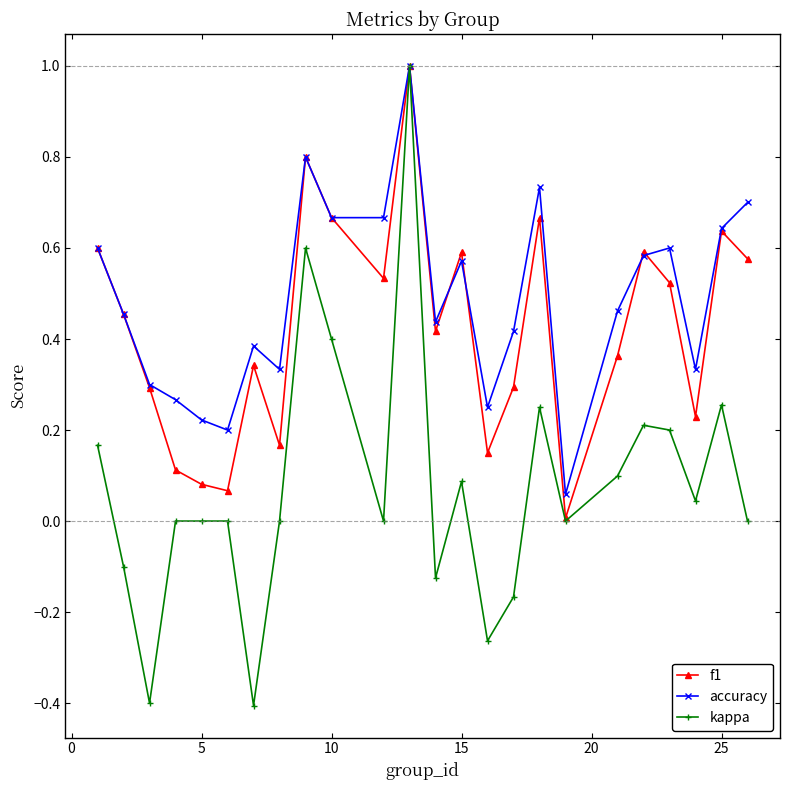

Count the number of data series in this chart.

3